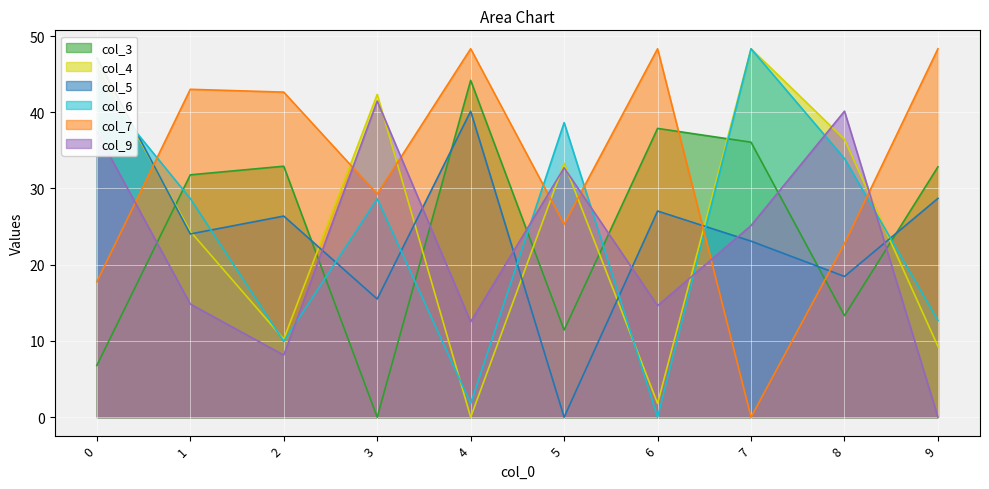

The col_4 series shows 33.3 at 5. True or false?

True